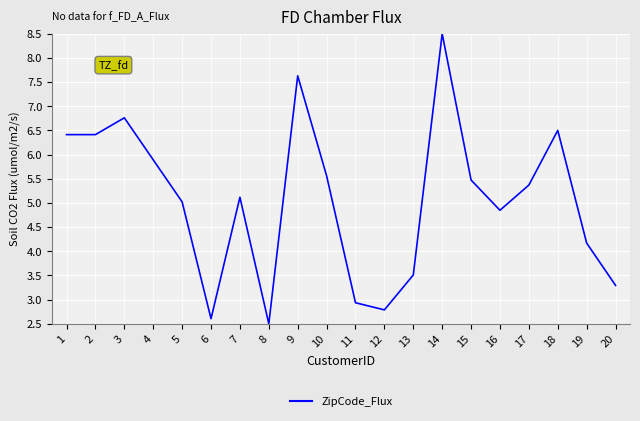

Does the chart display data point markers on the line(s)?

No